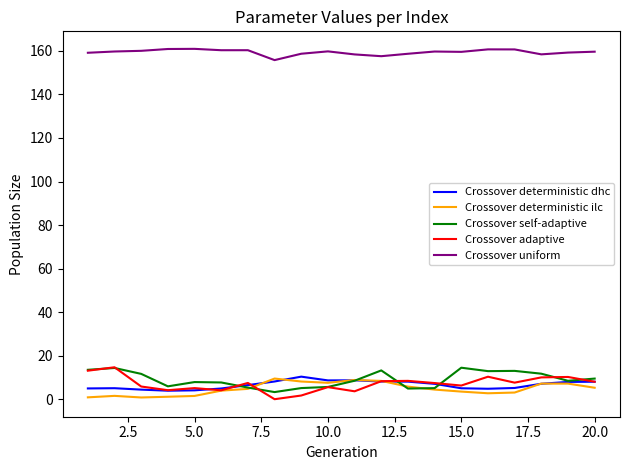

What is the difference between the maximum and minimum values in the Crossover uniform series?

5.2